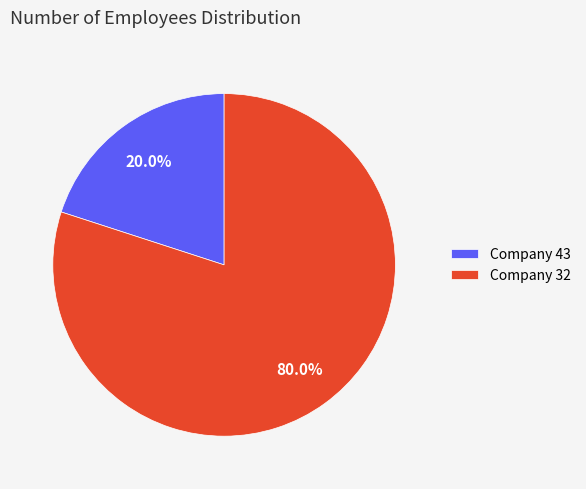

Is there a majority slice in this chart?

Yes